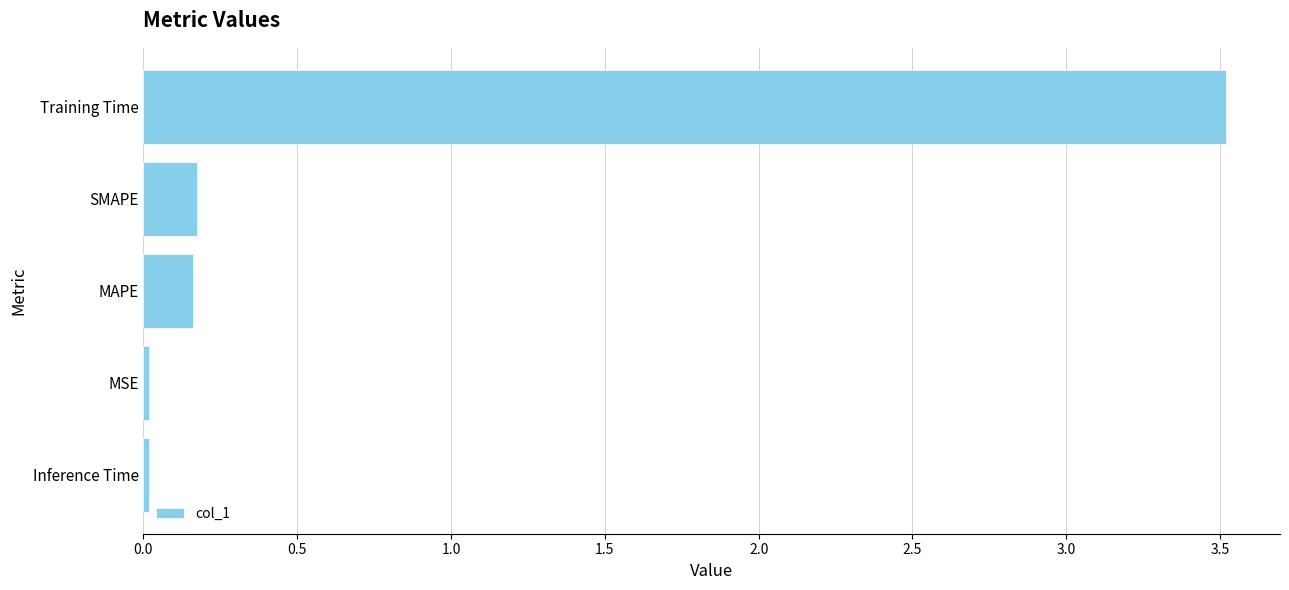

What is the difference between the maximum and second lowest values?

3.5